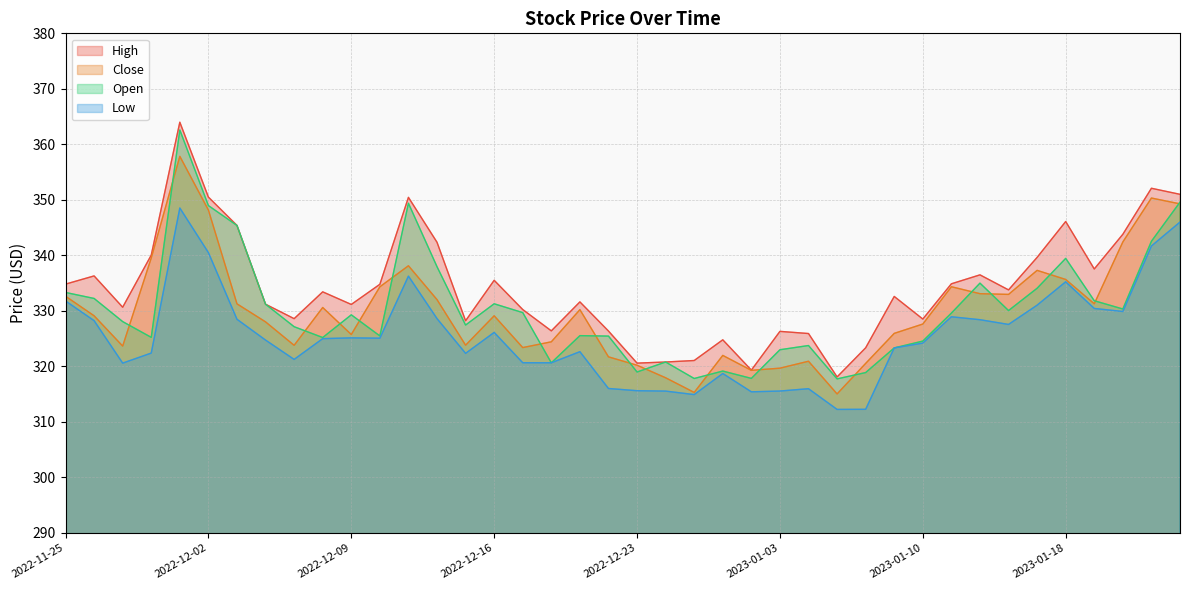

How many values in the Low series are below 325?

20